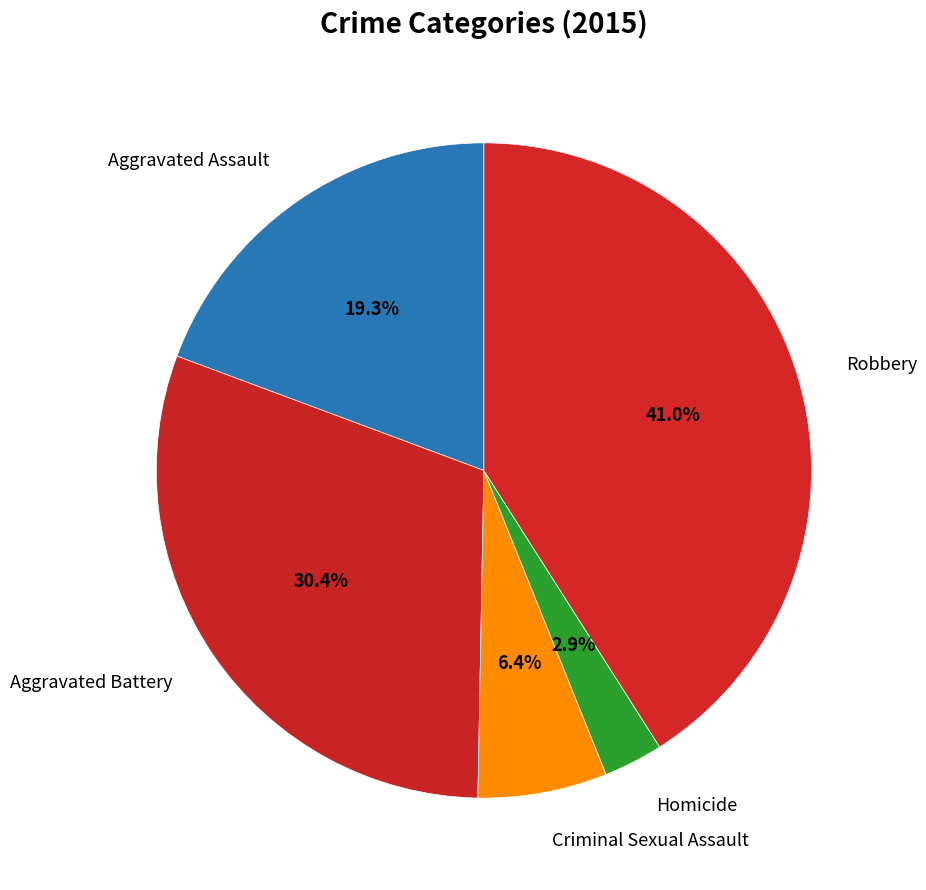

To the nearest percent, what is the difference between the largest and smallest slice percentages?

38%